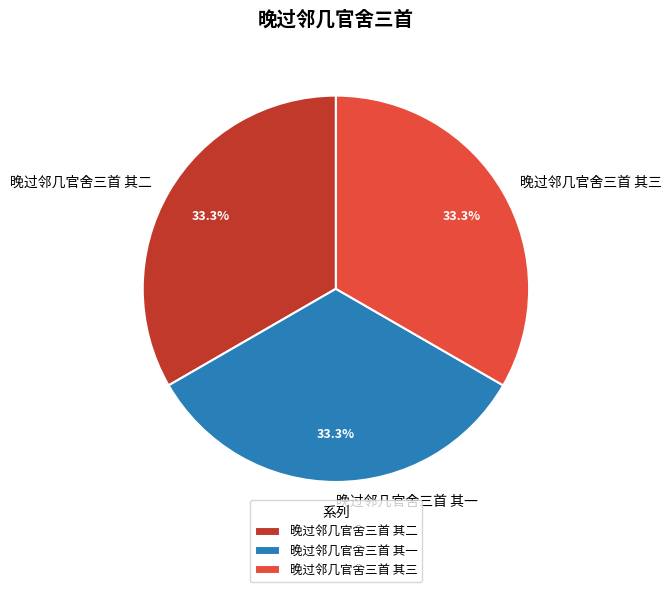

What is the total percentage of 晚过邻几官舍三首 其二 and 晚过邻几官舍三首 其三?

66.7%